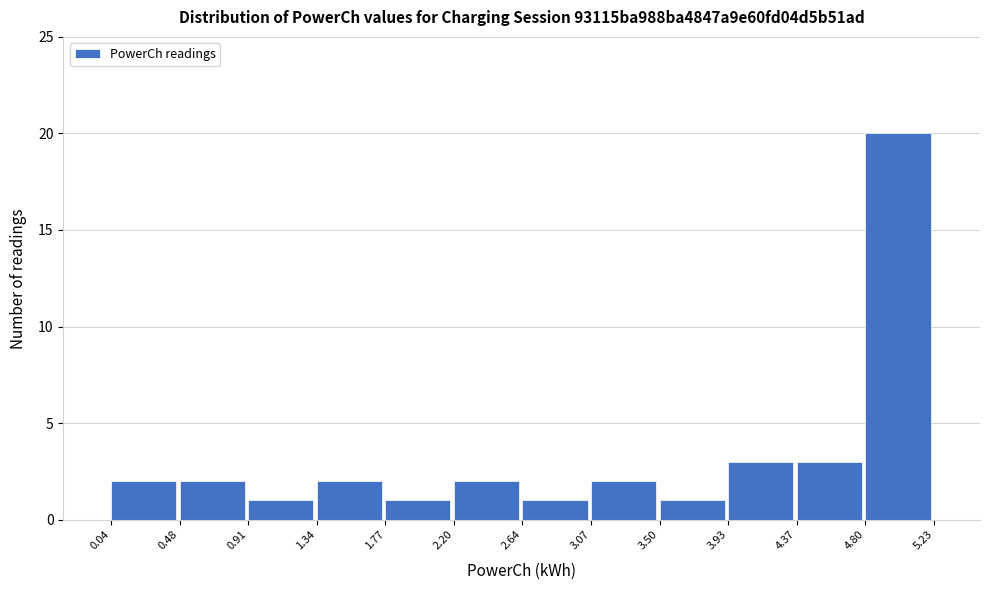

How tall is the bar that spans 0.91 to 1.34 on the x-axis? The values are not printed on the chart, so give them approximately, as read against the axis.

1